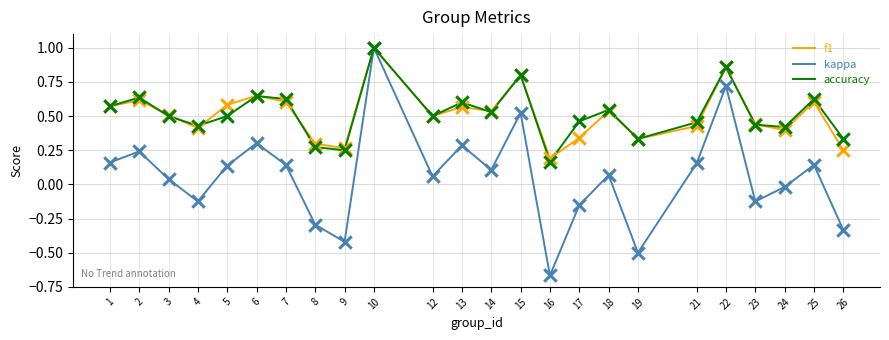

Which series changed the most between 22 and 23?

kappa